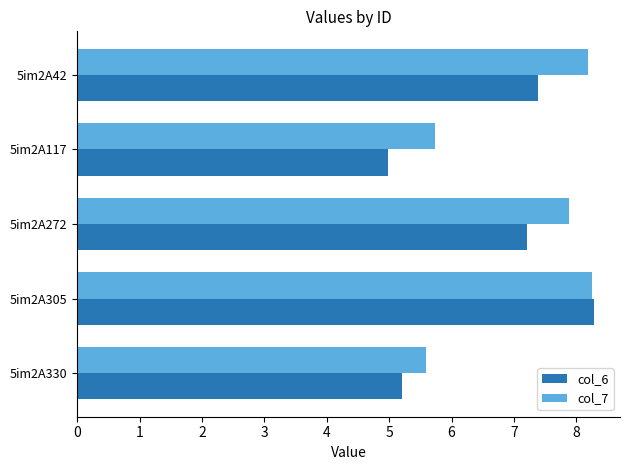

List the series in order of their overall mean, highest first.

col_7, col_6